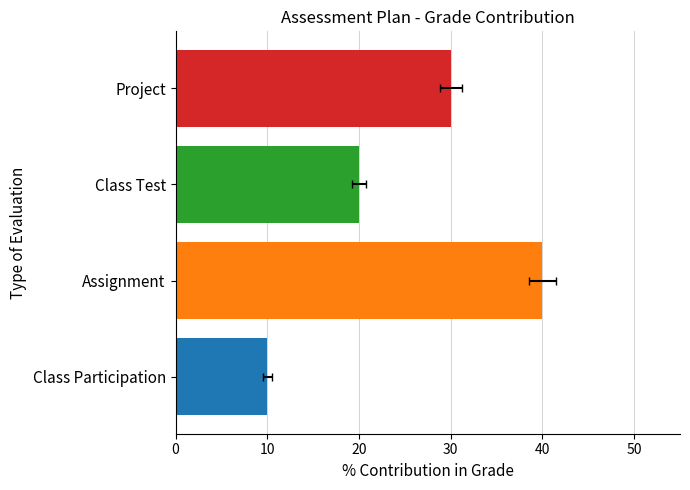

The chart shows a value of 40 at Assignment. True or false?

True